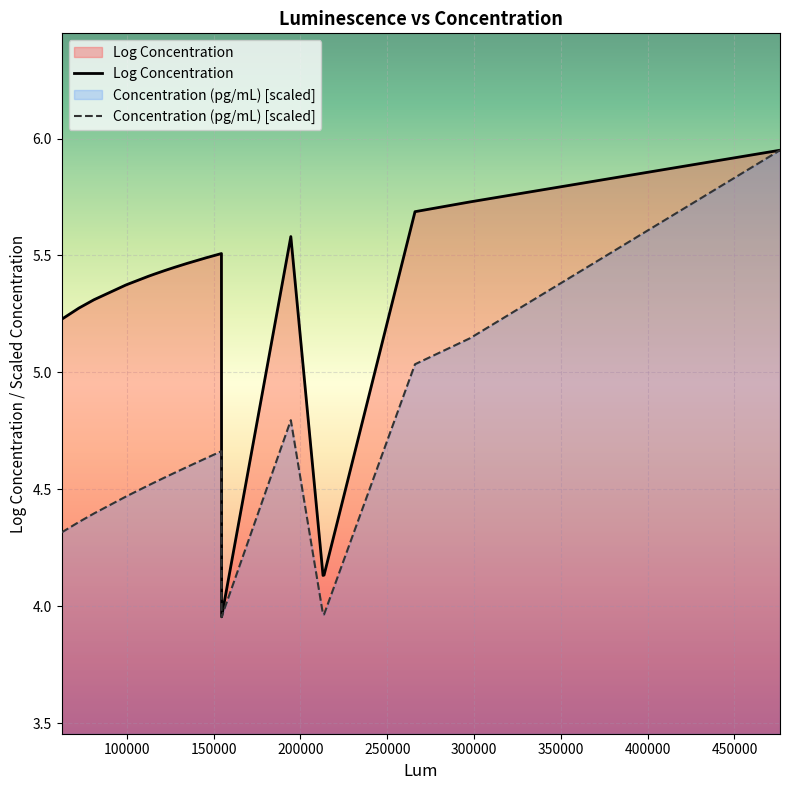

What is the average value of the Log Concentration series?

5.3